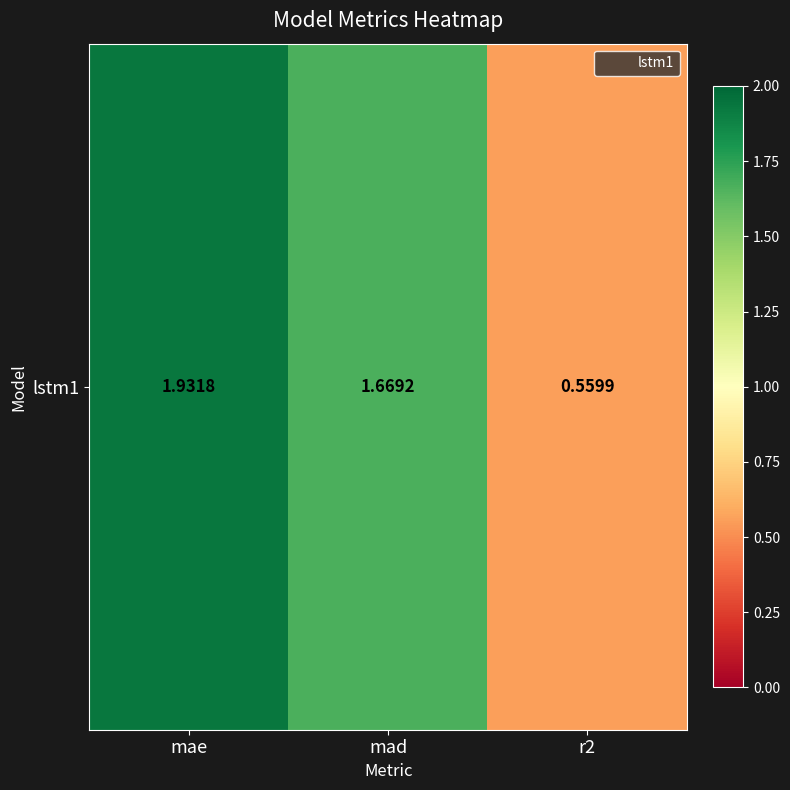

Approximately how many times larger is the value at mad compared to mae?

0.9